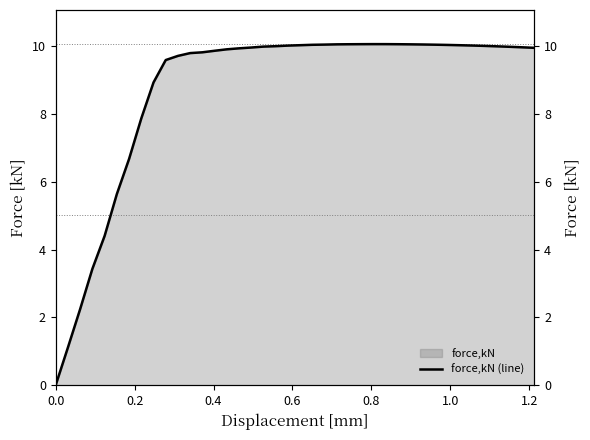

How many points are higher than both their immediate neighbors (excluding endpoints)?

1